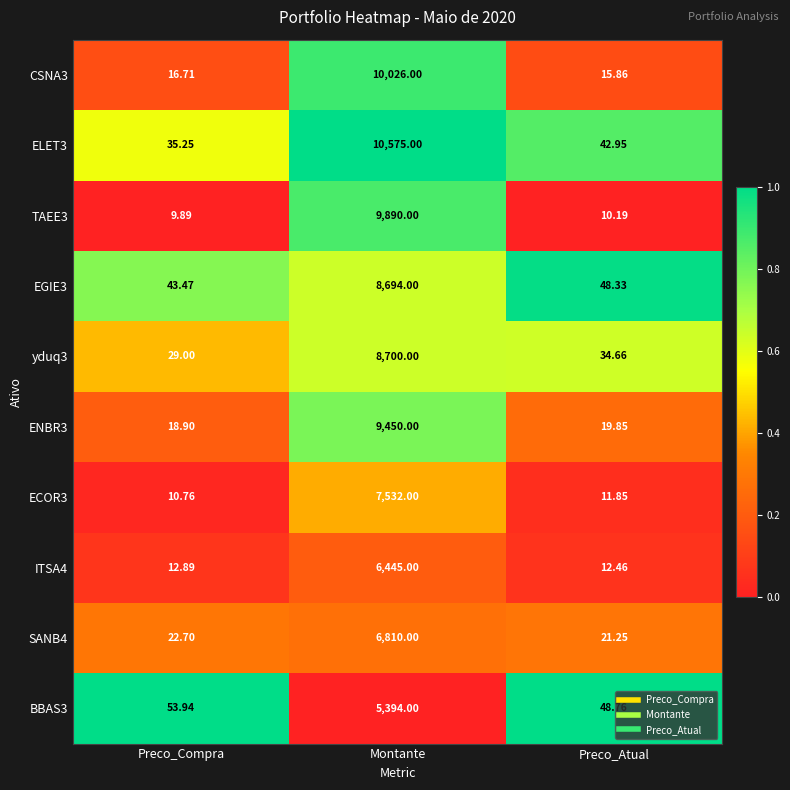

At which label does ECOR3 first exceed 11?

Montante